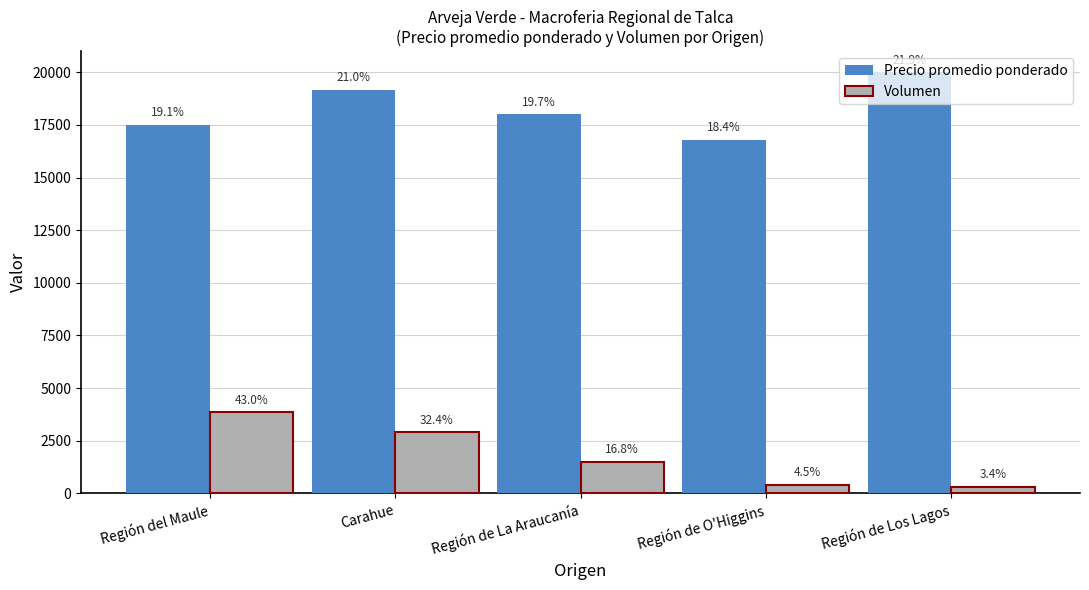

Is it true that Precio promedio ponderado equals 17500 at Región del Maule?

True